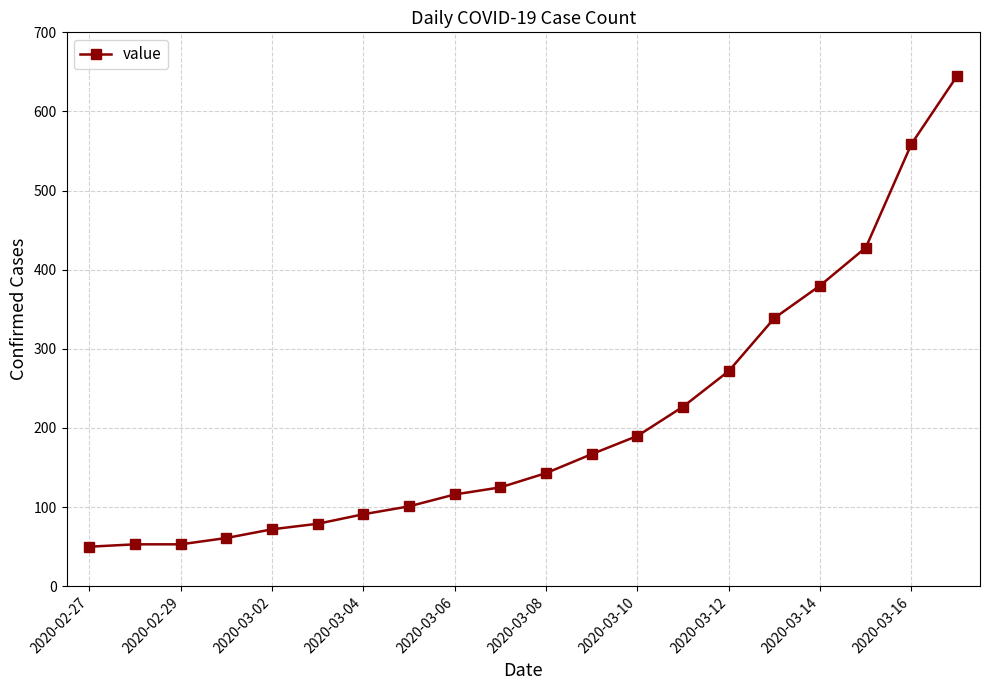

How many values are below 143?

10